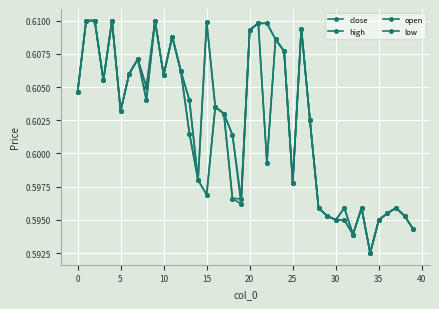

Does the chart have visible grid lines?

Yes